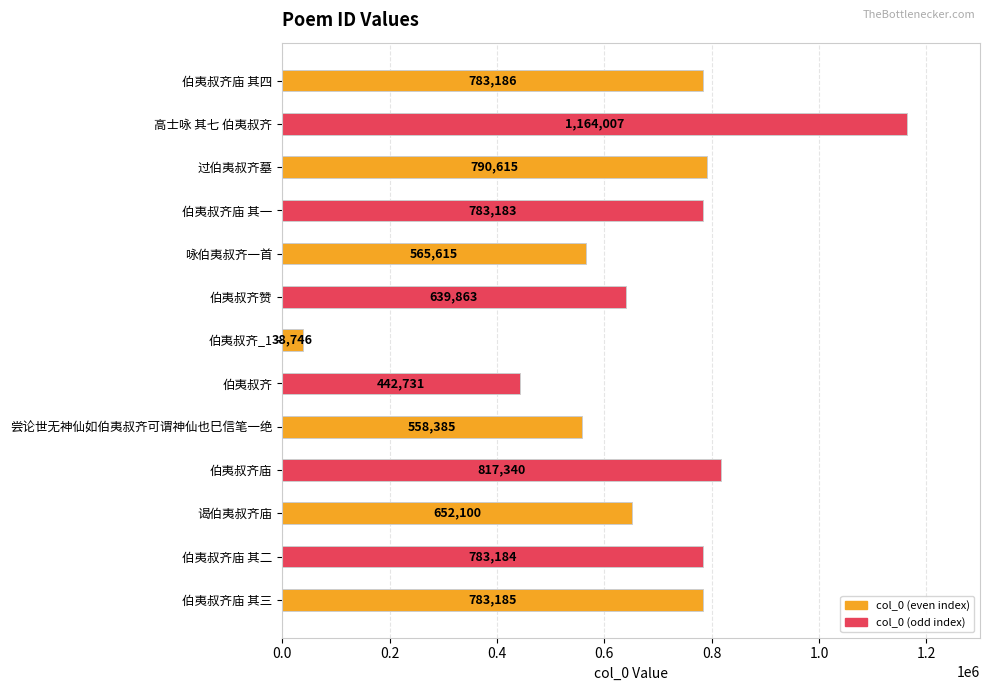

What is the change in value from 伯夷叔齐 to 伯夷叔齐赞?

+197132